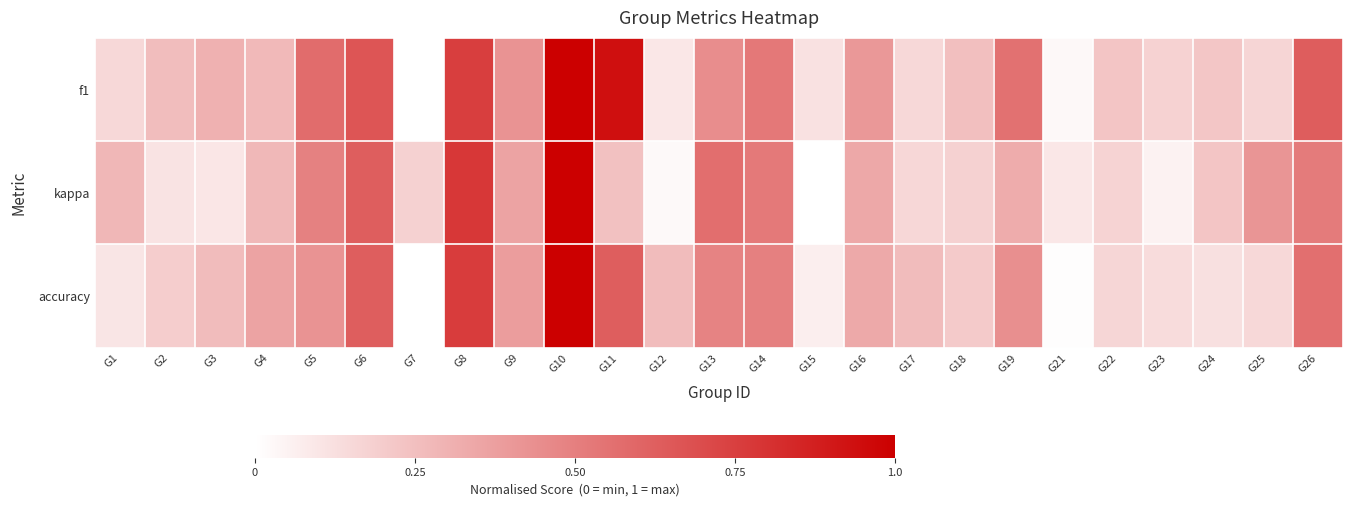

At how many categories does at least one series exceed 0?

25